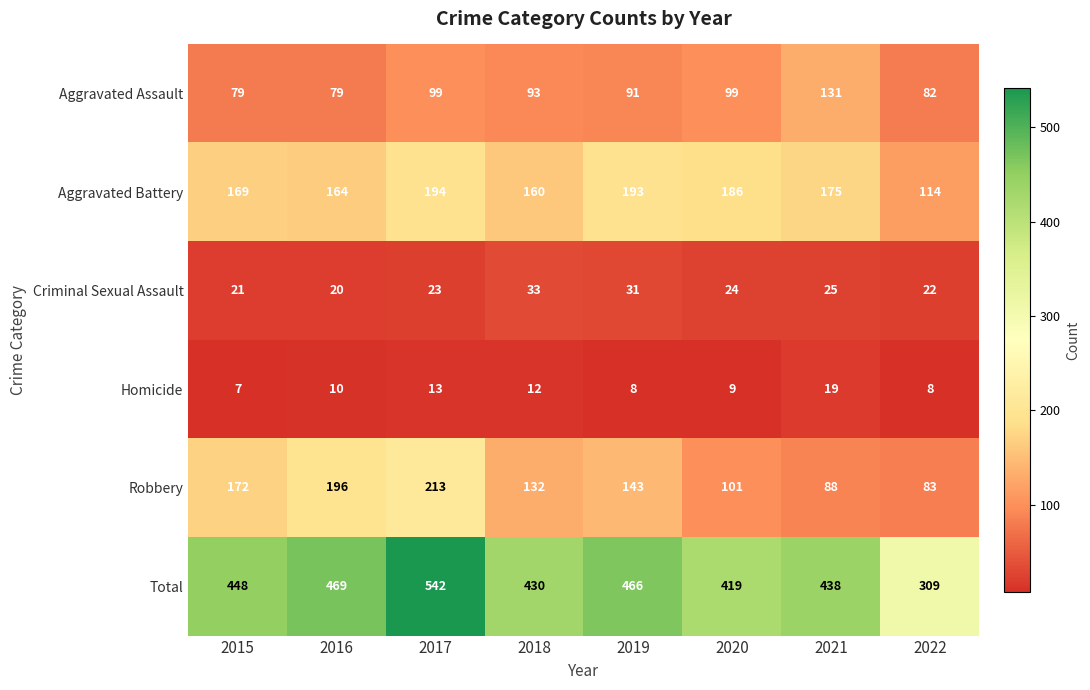

List the series in order of their peak value, highest first.

Total, Robbery, Aggravated Battery, Aggravated Assault, Criminal Sexual Assault, Homicide